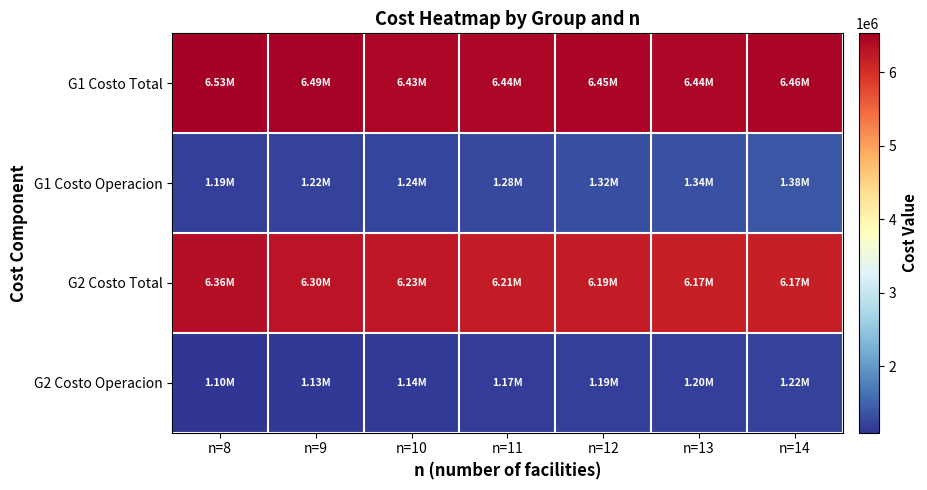

What is the minimum value shown in the chart?

1098978.6